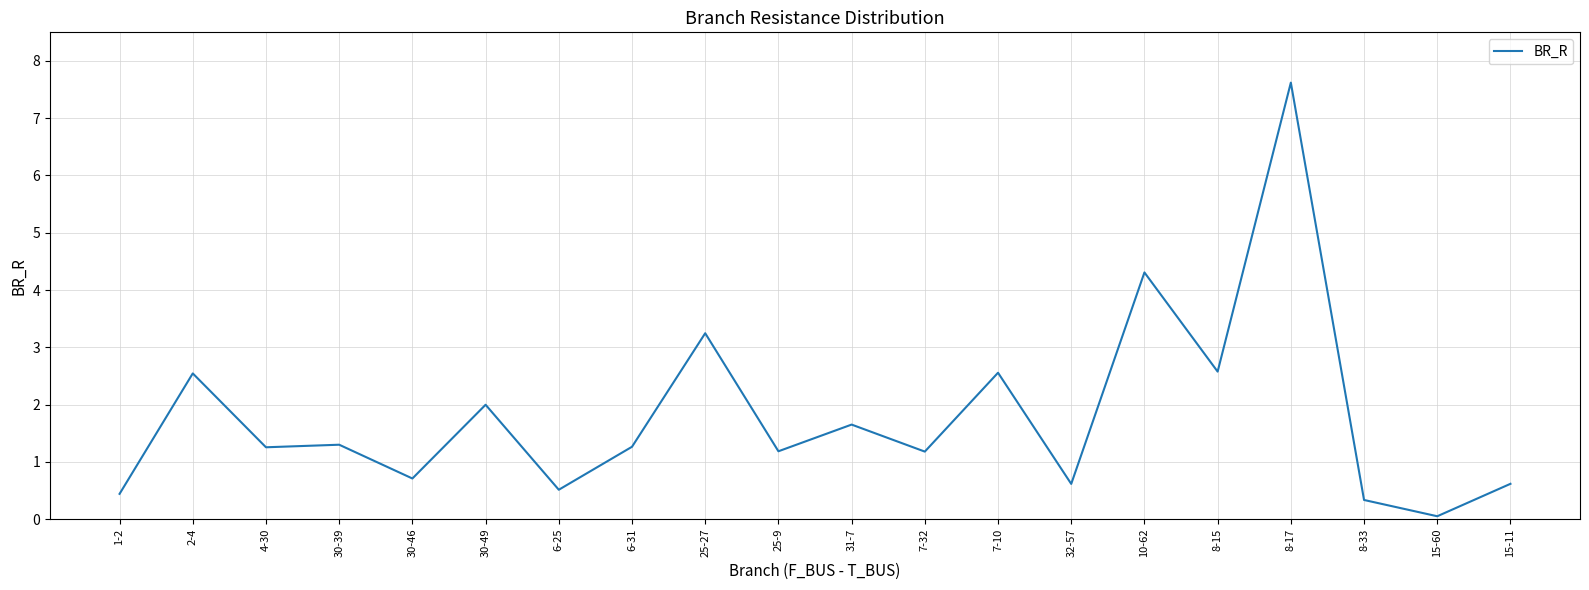

What position from the right is 8-33?

3